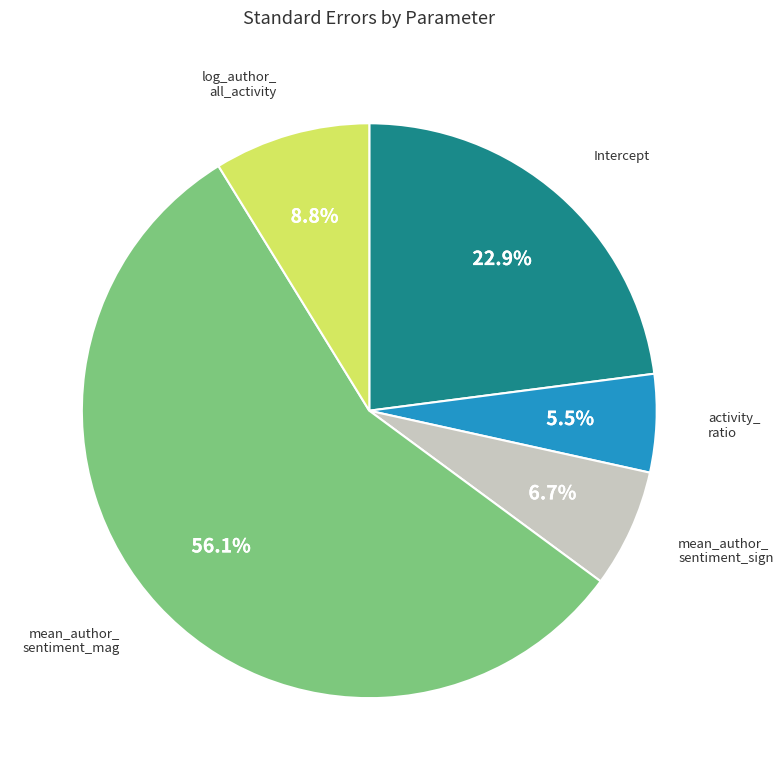

How many slices are in this pie chart?

5